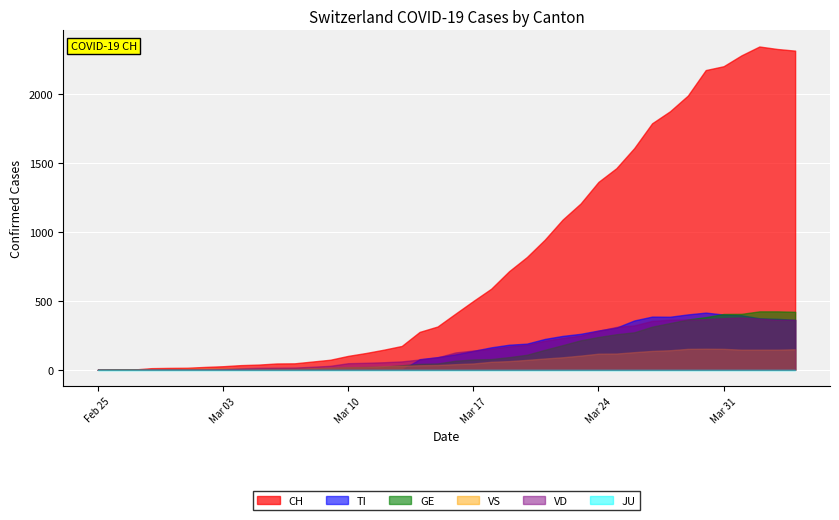

Is it true that CH equals 2202 at 35?

True